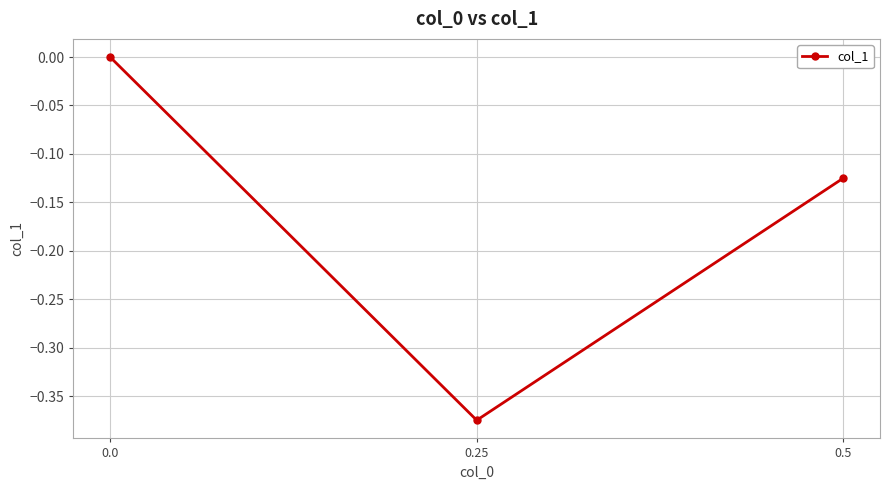

List the labels in order of value, smallest first.

0.25, 0.5, 0.0